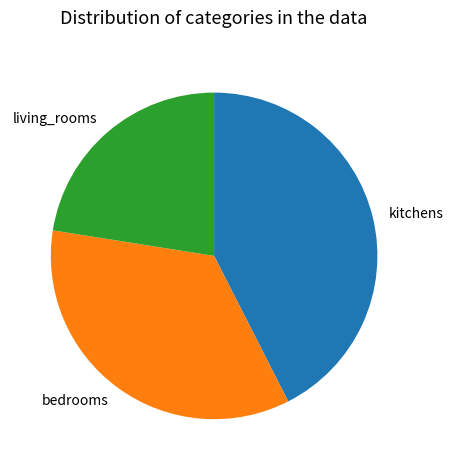

Combined, do living_rooms and bedrooms account for over 50%?

Yes